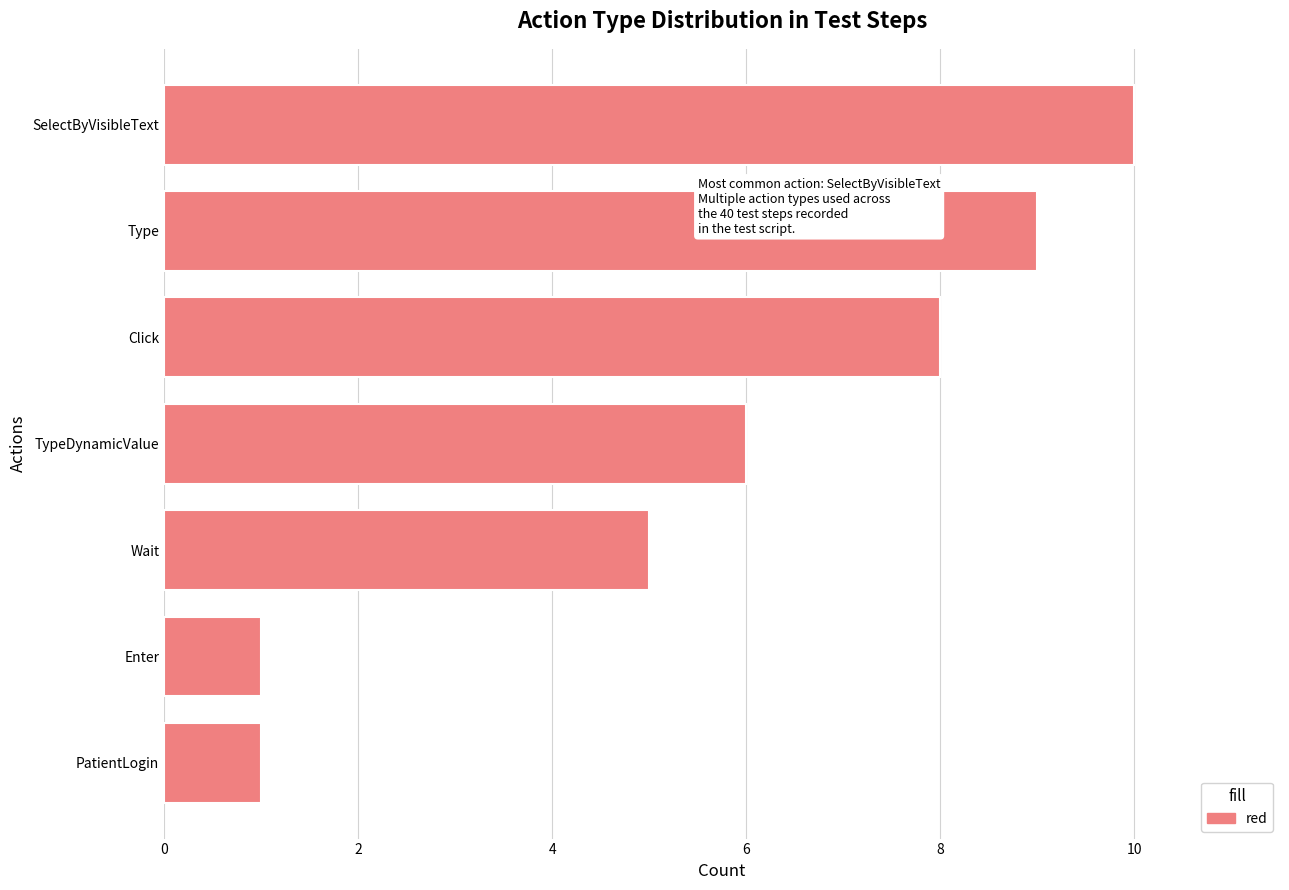

What is the greatest value displayed?

10